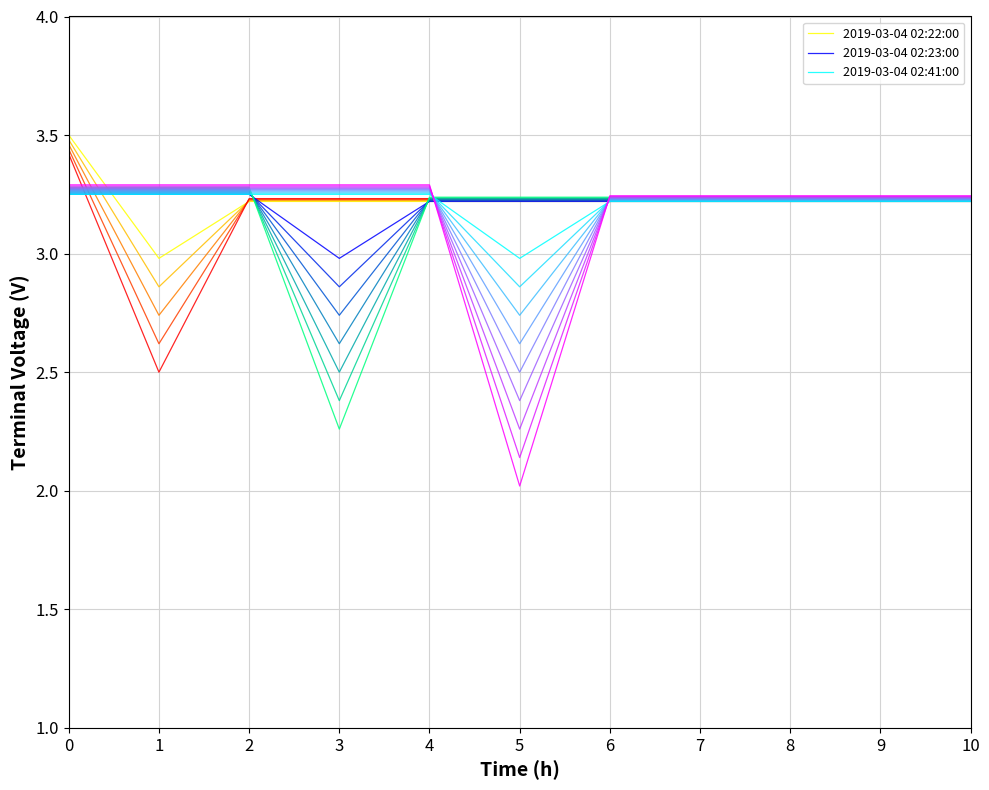

What is the minimum value for 2019-03-04 02:22:00?

3.0